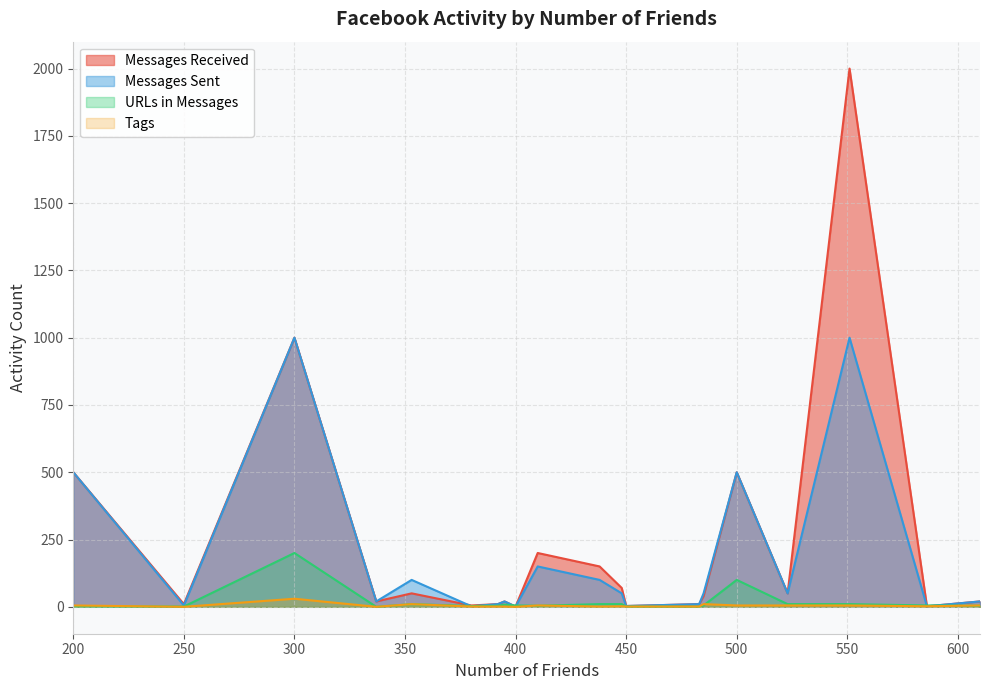

Rank the series at 500 from lowest to highest value.

Tags, URLs in Messages, Messages Received, Messages Sent